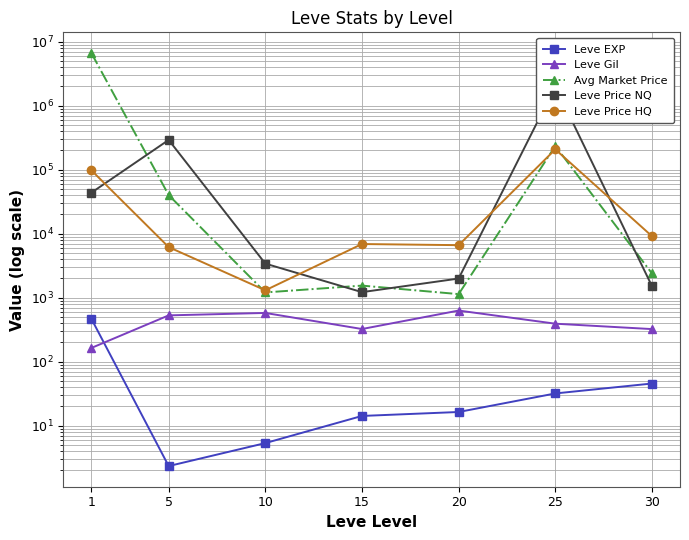

In Leve Gil, how many points are lower than both neighbors (excluding endpoints)?

1